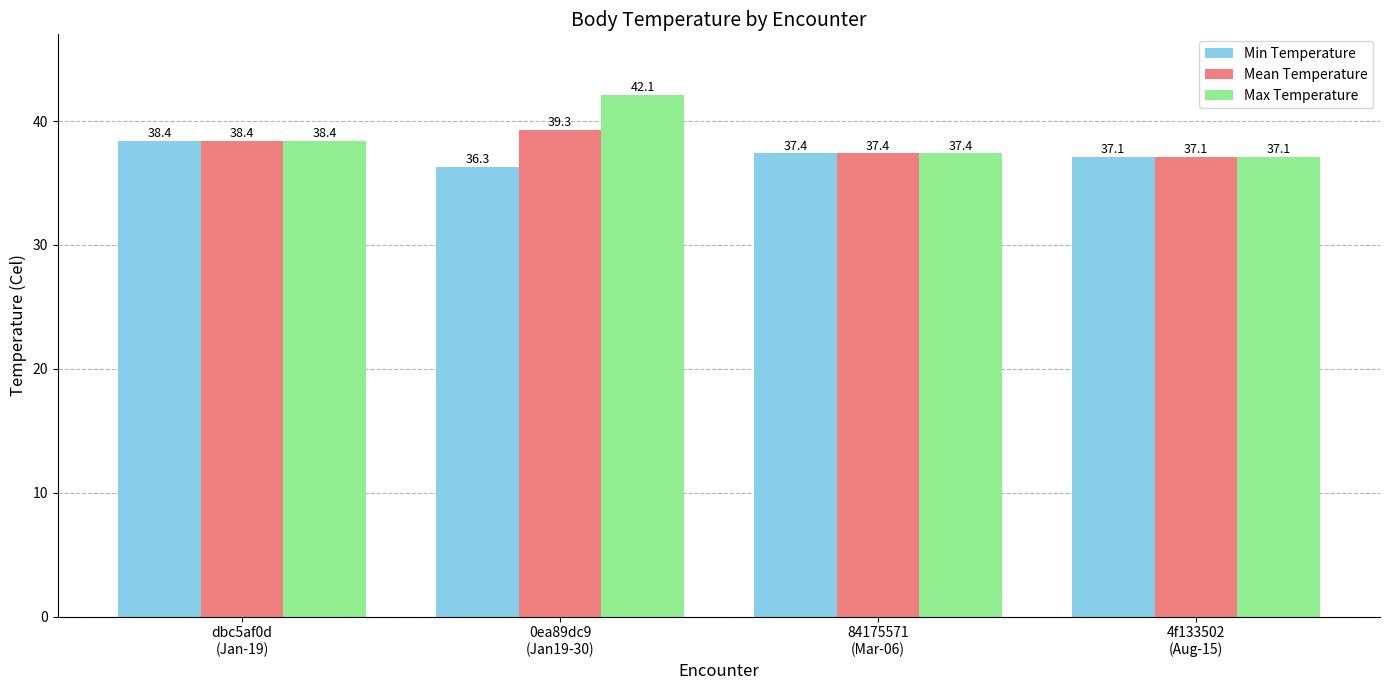

What is the difference between the highest and lowest values at 0ea89dc9
(Jan19-30)?

5.8